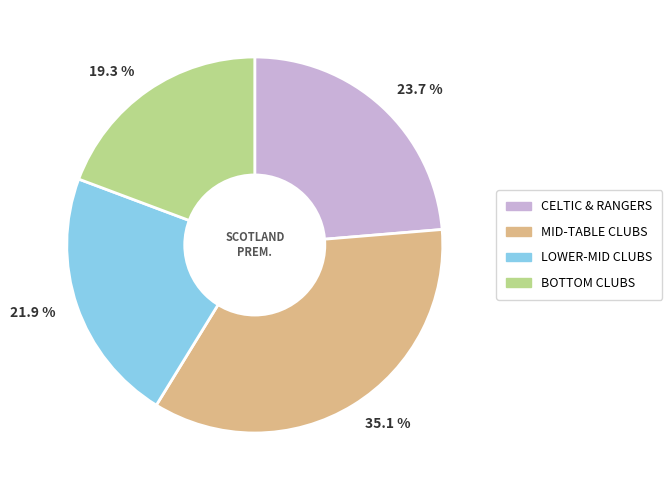

Between MID-TABLE CLUBS and CELTIC & RANGERS, which is larger?

MID-TABLE CLUBS